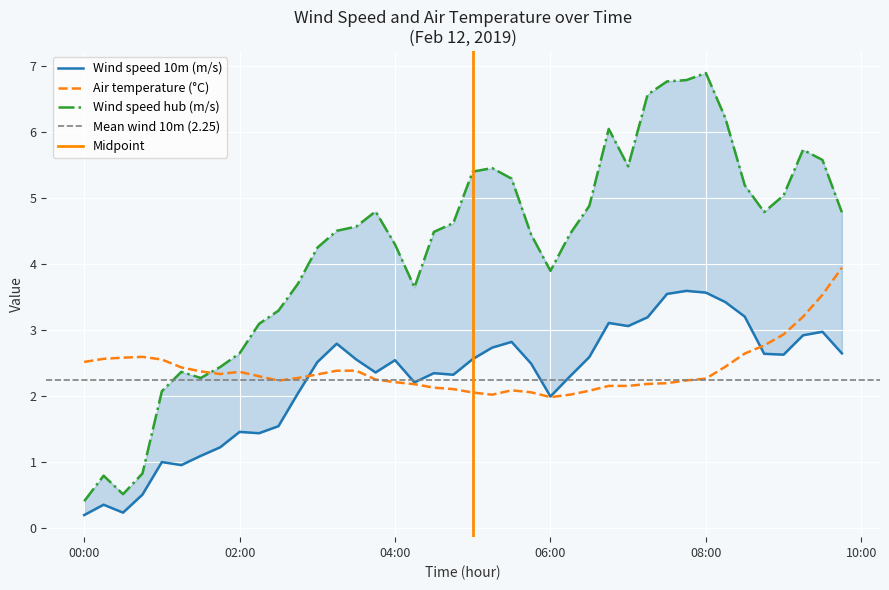

At how many categories does at least one series exceed 2?

40